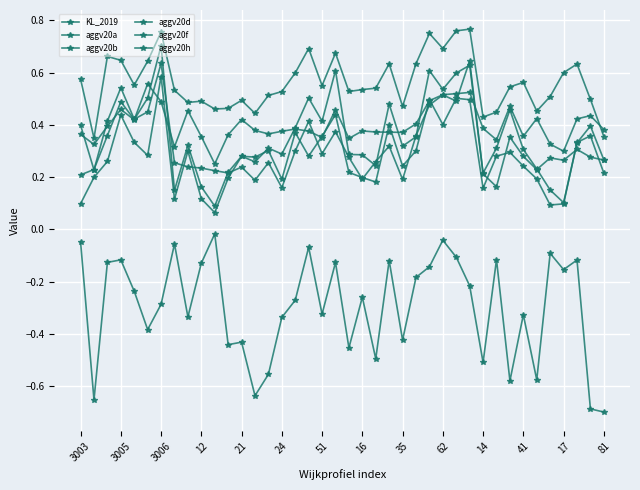

At which category does aggv20b reach its first local peak?

3005